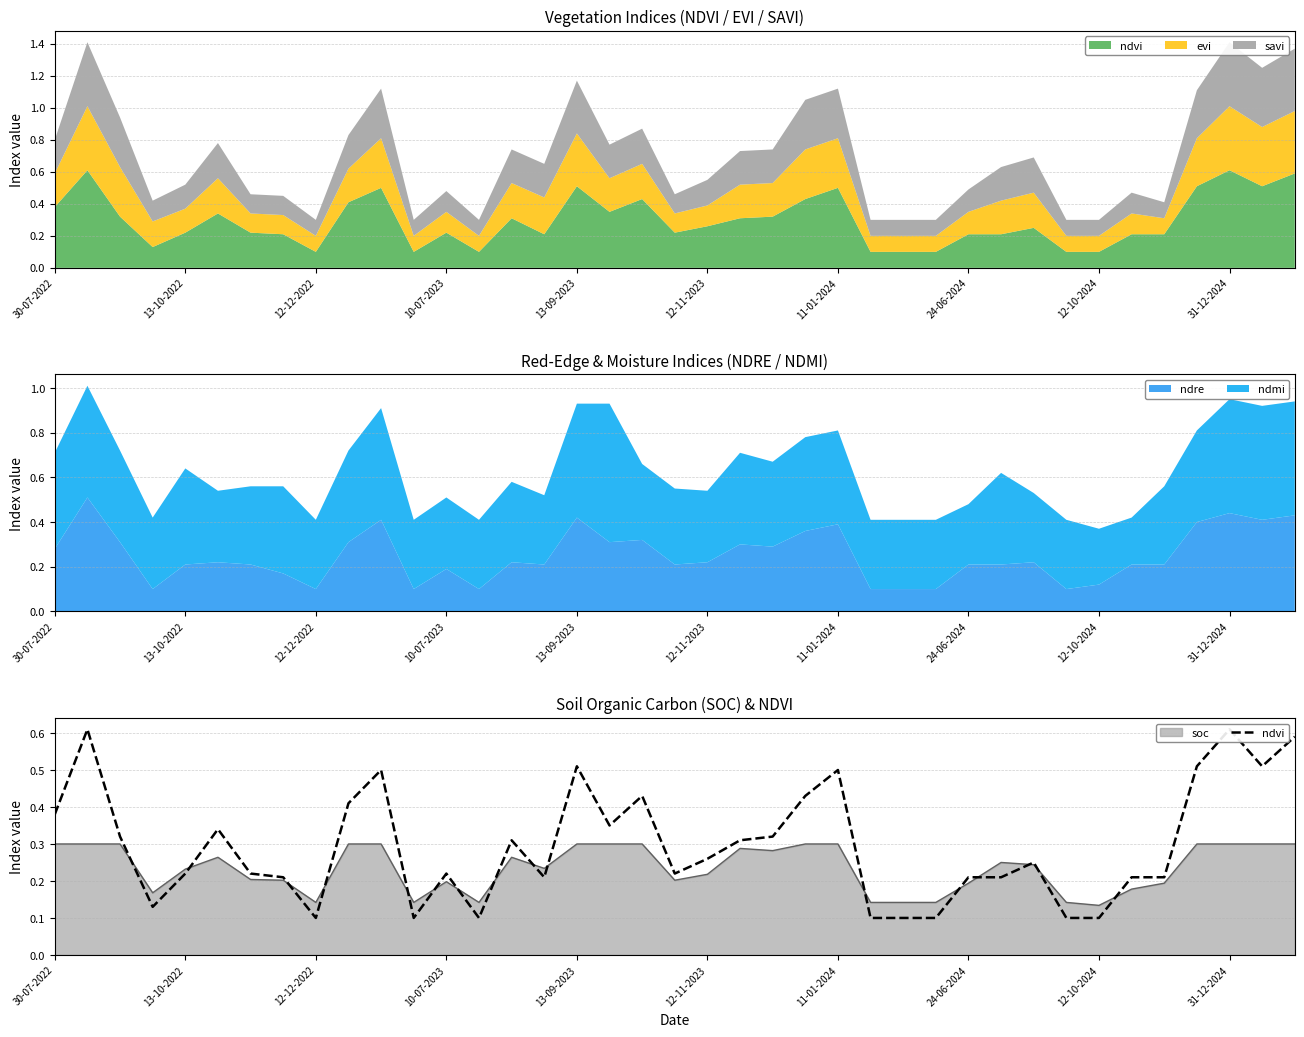

What is the maximum value for ndre?

0.5